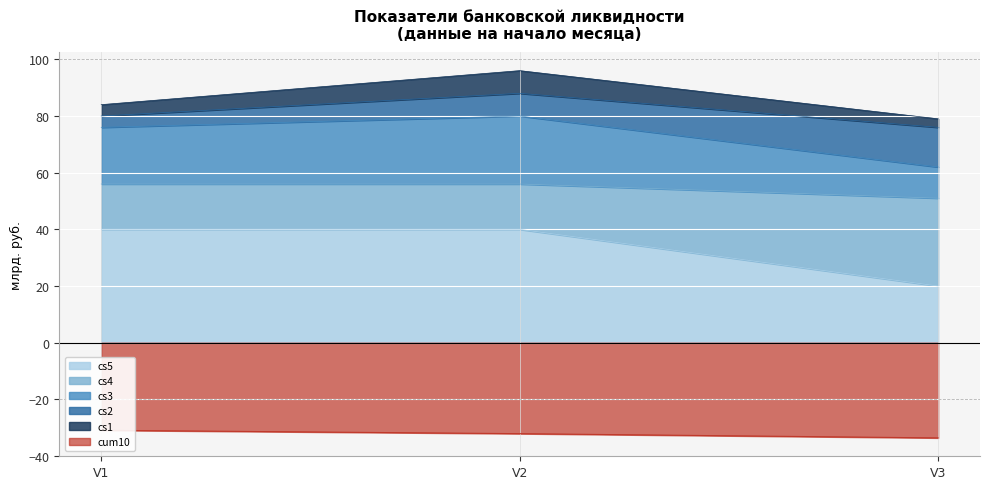

At which label does cs5 reach its minimum?

V3